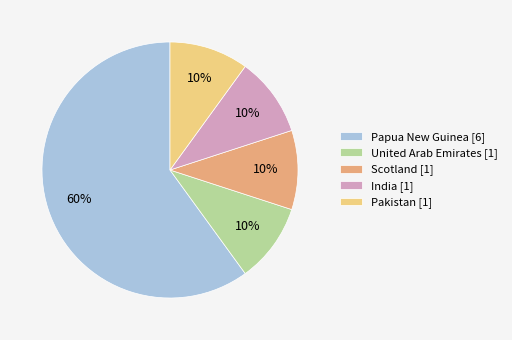

Approximately how many times larger is the value at Pakistan compared to India?

1.0